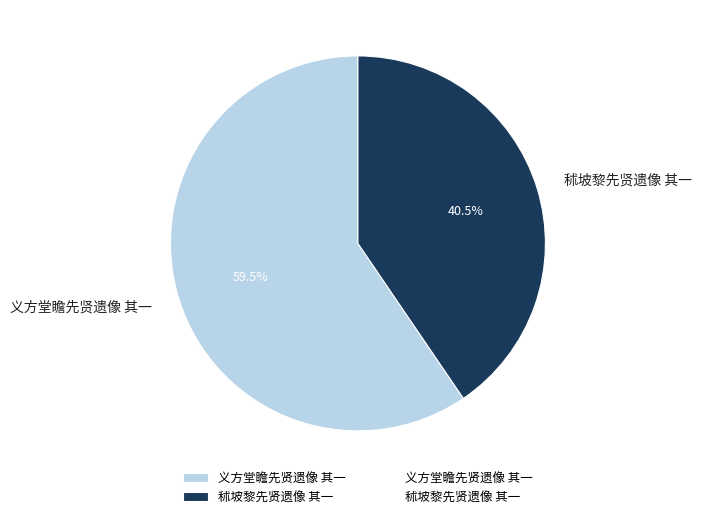

Count the number of slices in the pie.

2